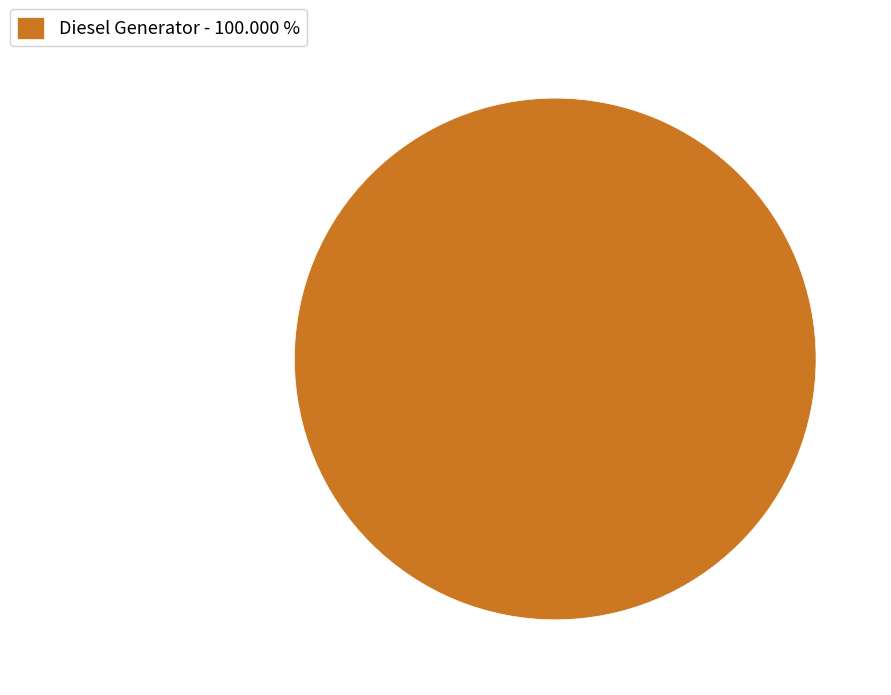

Rank the categories by value from highest to lowest.

Diesel Generator - 100.000 %